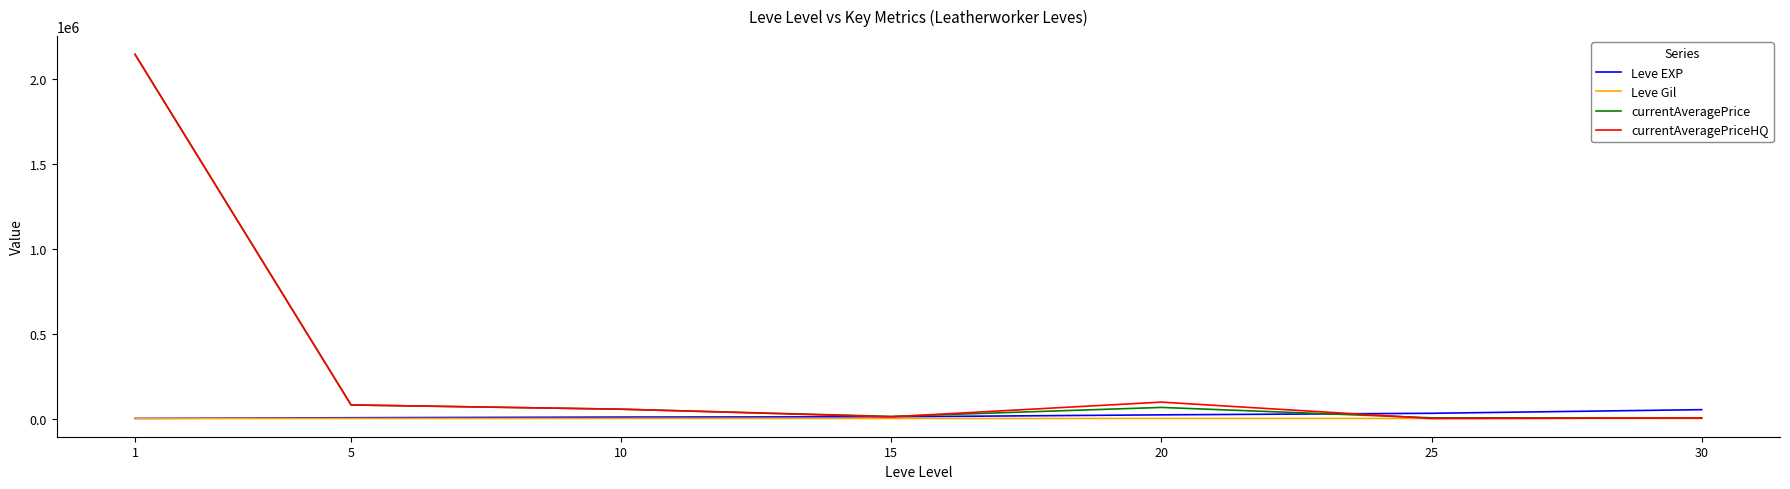

Is the value of Leve EXP at 10 greater than the value of currentAveragePrice at 1?

No